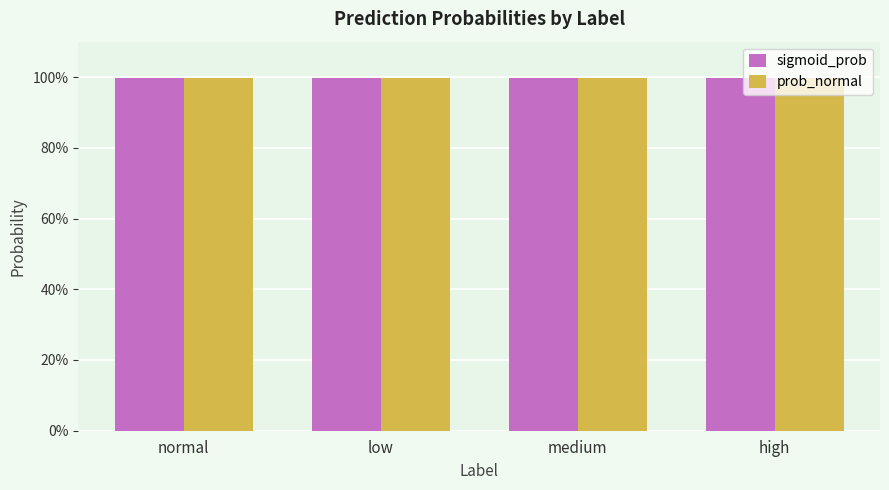

Does the chart contain any negative values?

No